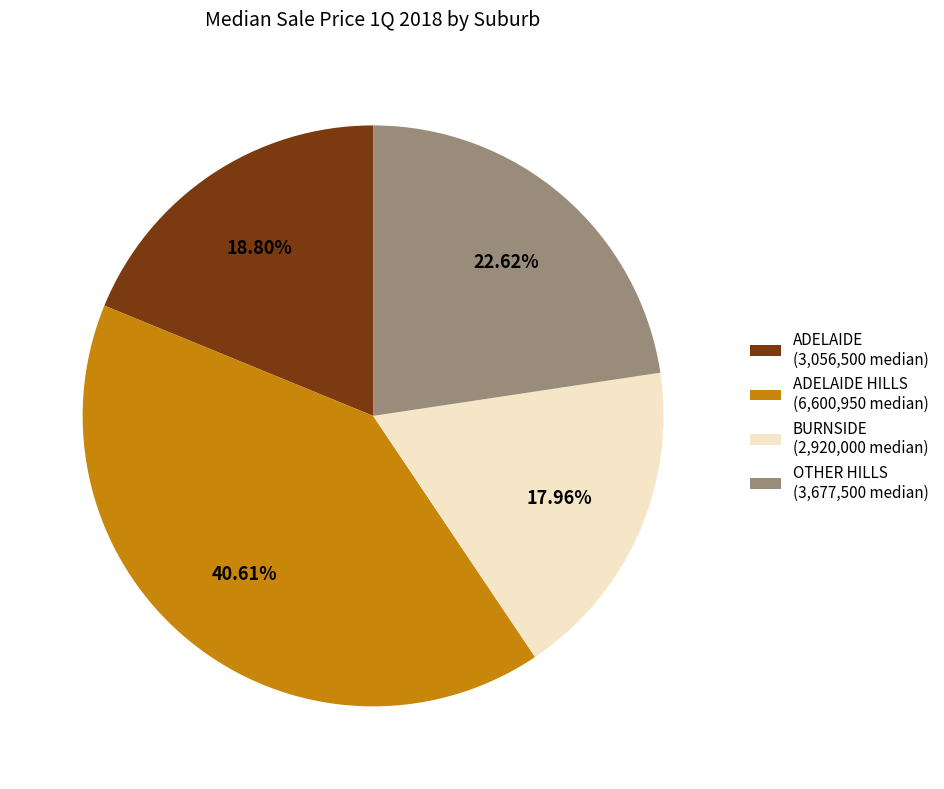

Between ADELAIDE (3,056,500 median) and ADELAIDE HILLS (6,600,950 median), which is larger?

ADELAIDE HILLS (6,600,950 median)